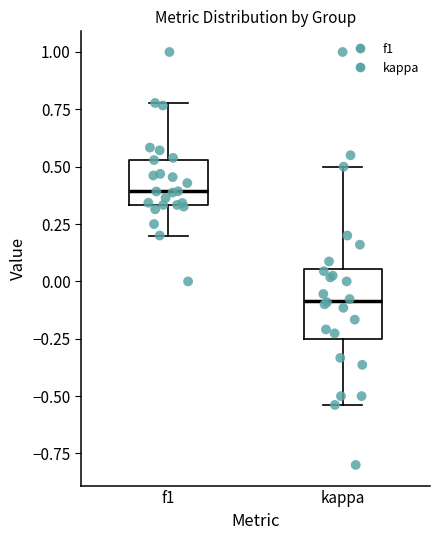

Reading left to right, read every box against the y-axis: the position of its median line, the range the box covers, and the ends of its whiskers. The values are not printed on the chart, so give them approximately, as read against the axis.

f1: median 0.40, box 0.35 to 0.55, whiskers 0.20 to 0.80
kappa: median -0.10, box -0.25 to 0.05, whiskers -0.55 to 0.50